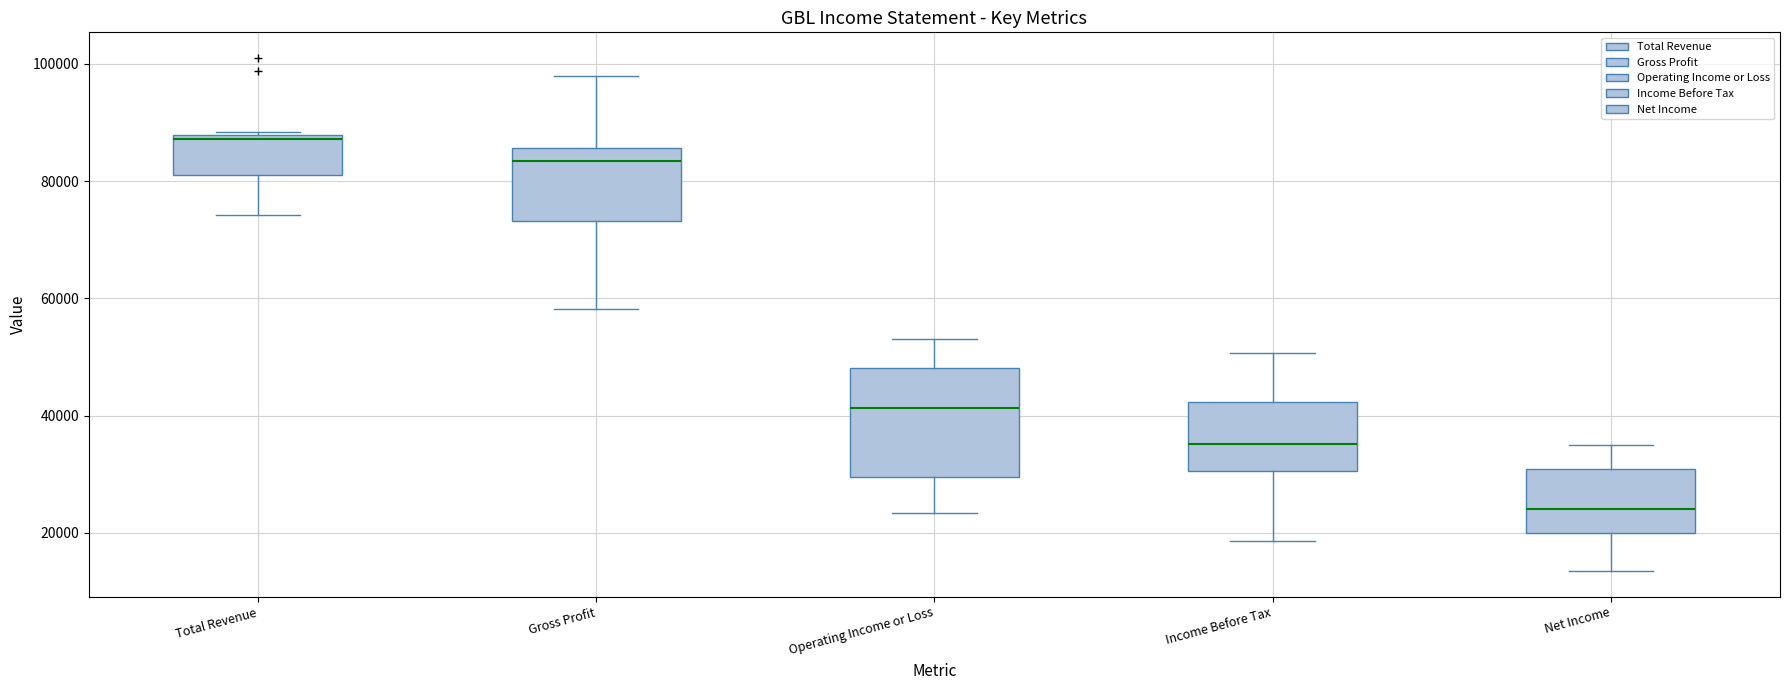

Which box's median line is the highest?

Total Revenue